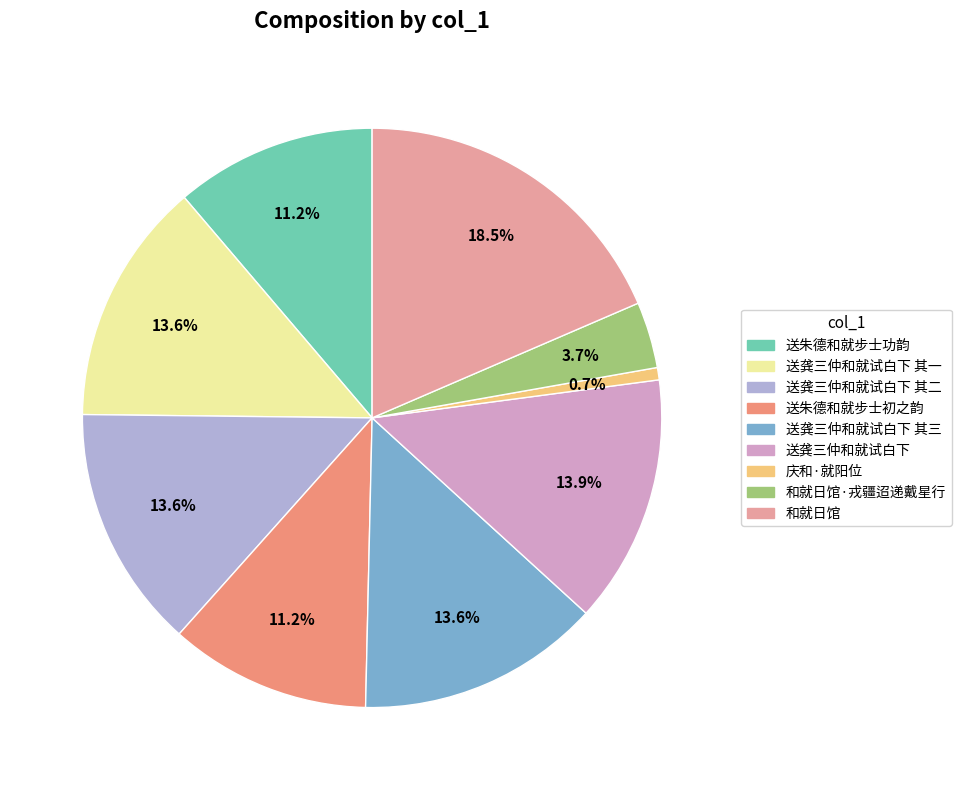

To the nearest percent, what is the average slice percentage?

11%